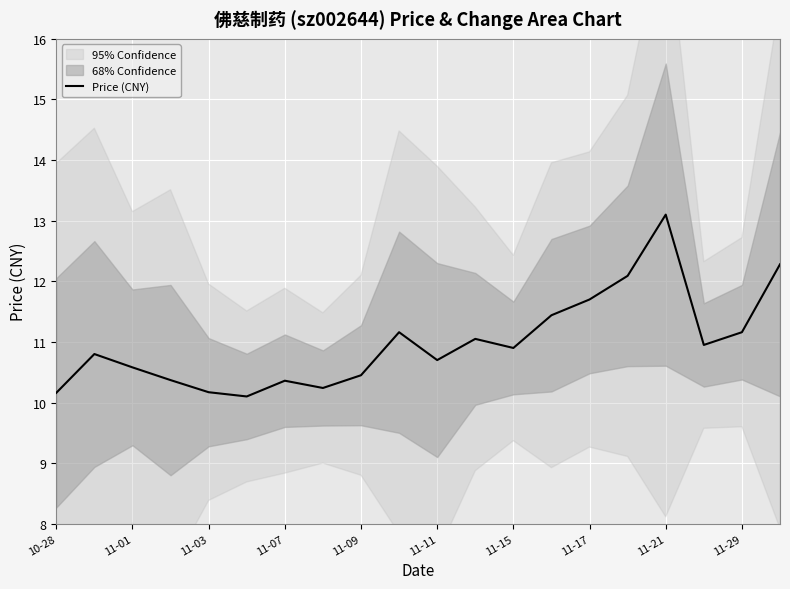

The value of Price (CNY) at 11-29 is 11.2. True or false?

True